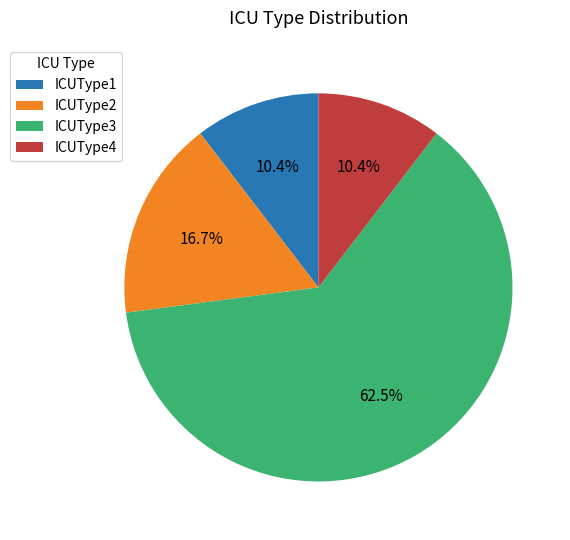

How many segments does this pie chart have?

4